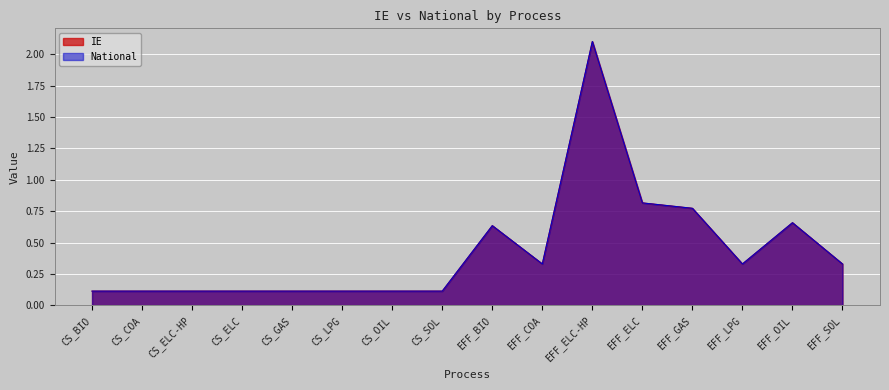

At which category is the sum across all series the highest?

EFF_ELC-HP